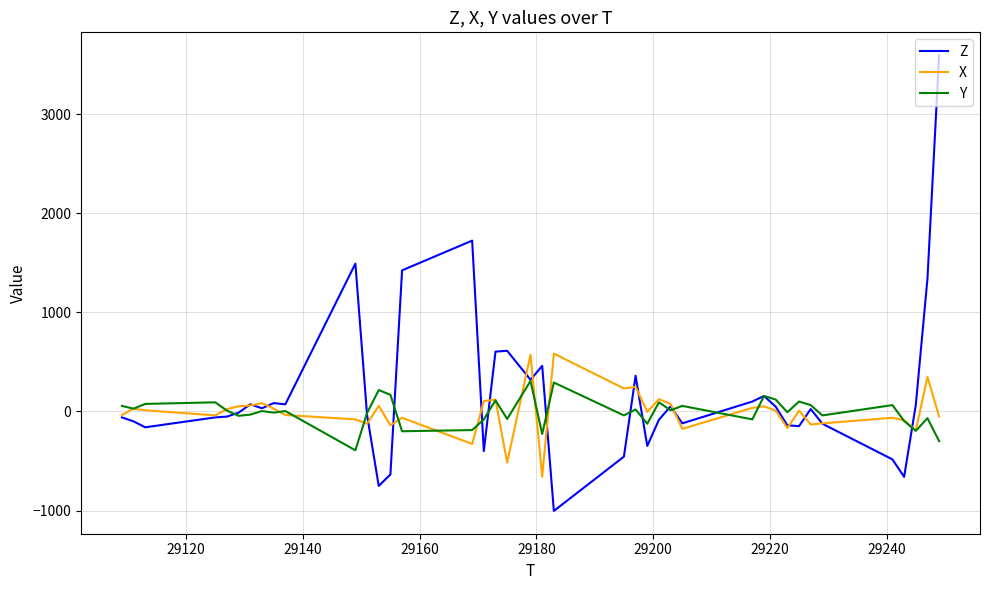

Which series has the widest spread of values?

Z